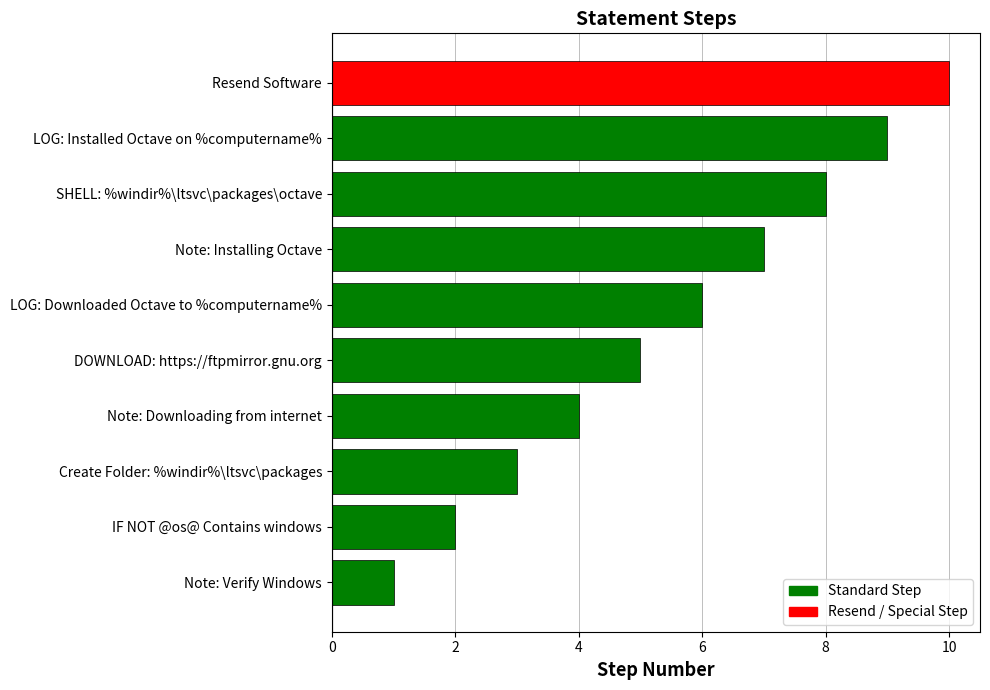

Where is the data nearest to the value 5?

DOWNLOAD: https://ftpmirror.gnu.org